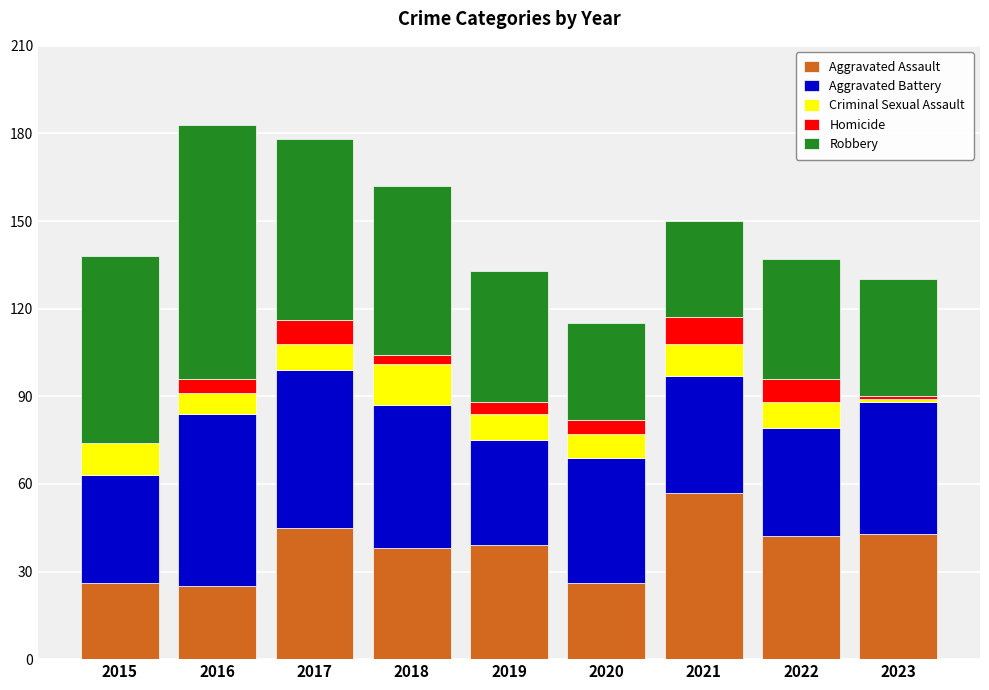

At which label does Aggravated Assault reach its peak?

2021